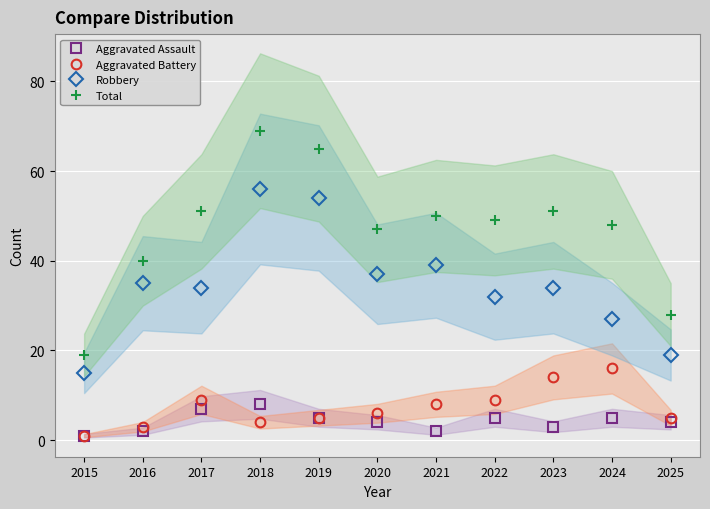

True or false: Robbery and Aggravated Assault intersect in this chart.

False